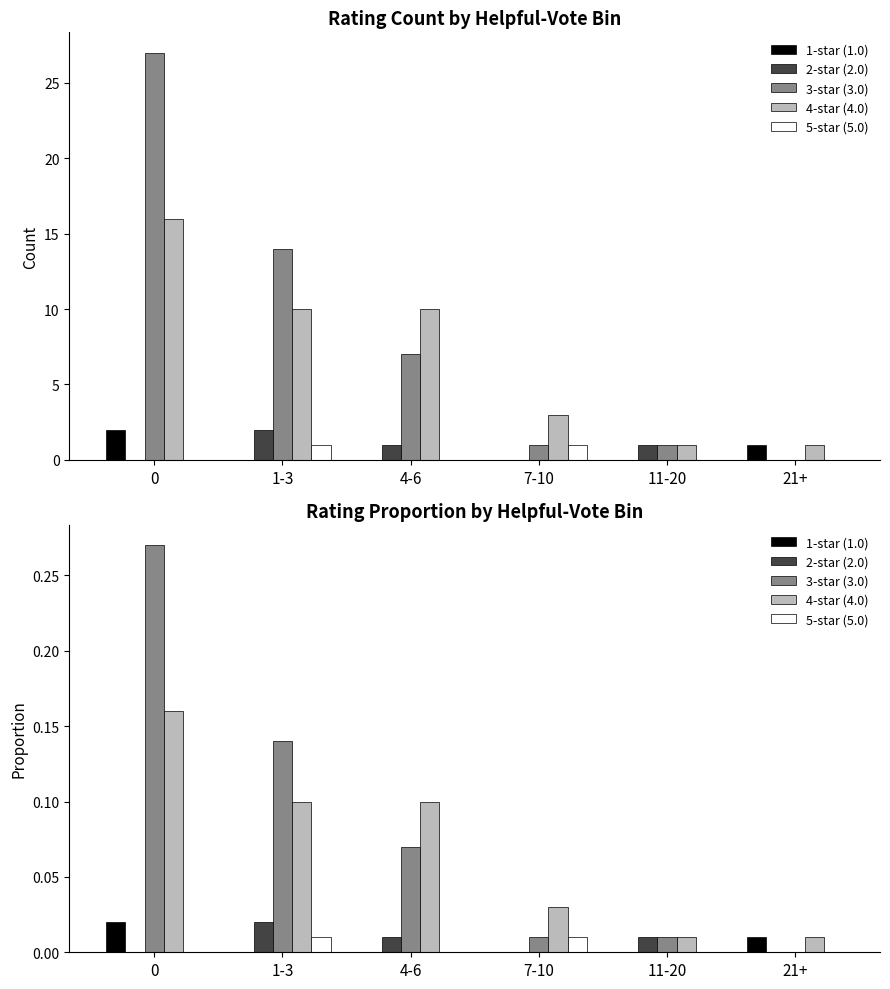

What are all the series names shown in the legend?

1-star (1.0), 2-star (2.0), 3-star (3.0), 4-star (4.0), 5-star (5.0)